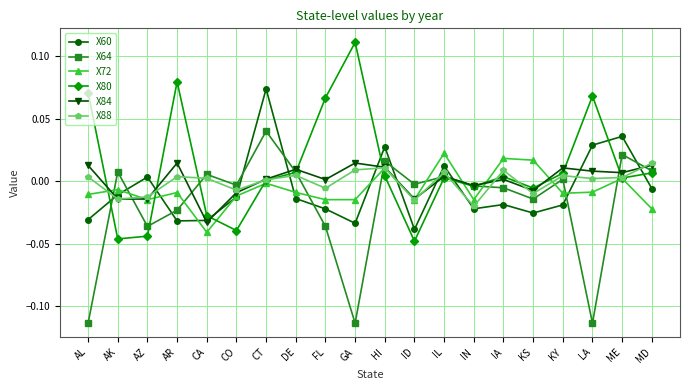

What is the label of the 10th point from the left?

GA